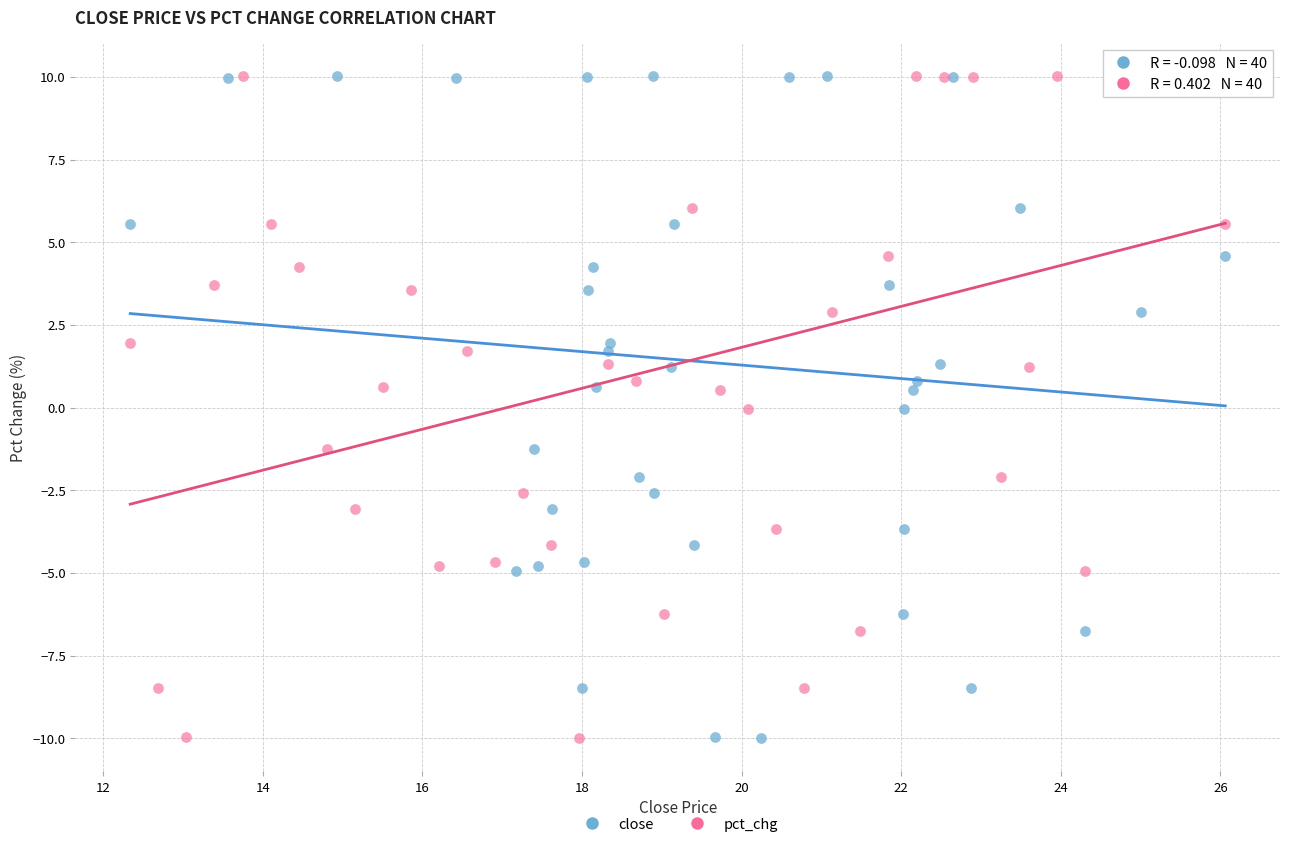

What are all the series names shown in the legend?

close, pct_chg